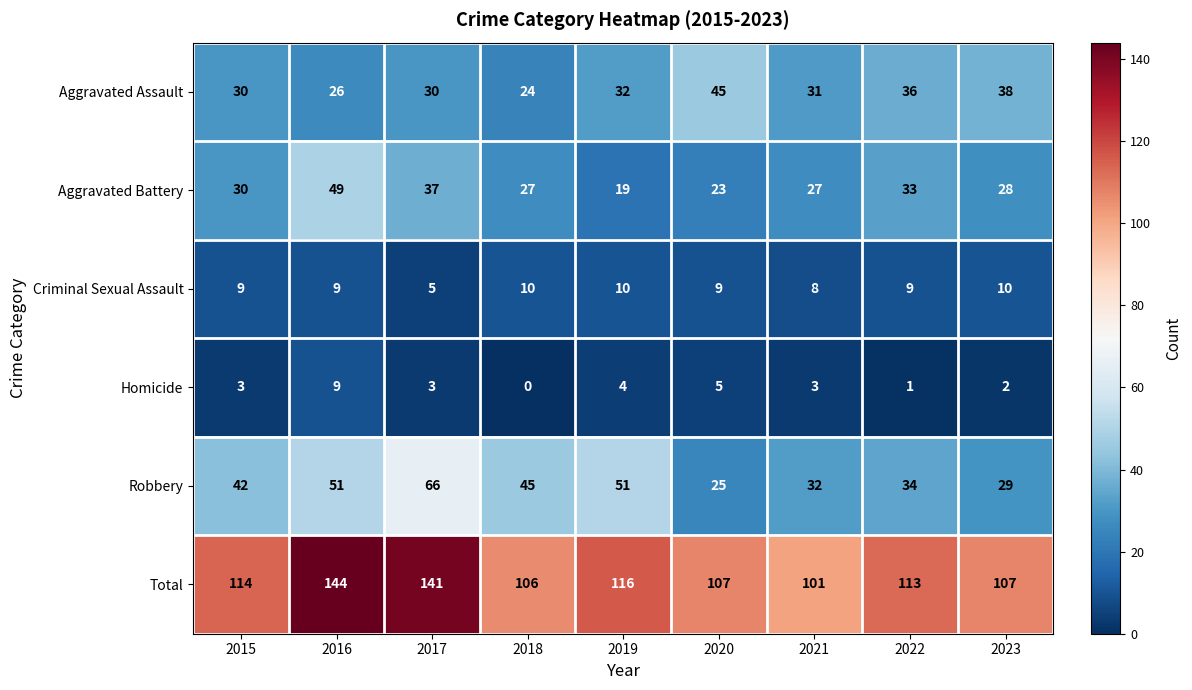

Which series has the largest total across all categories?

Total